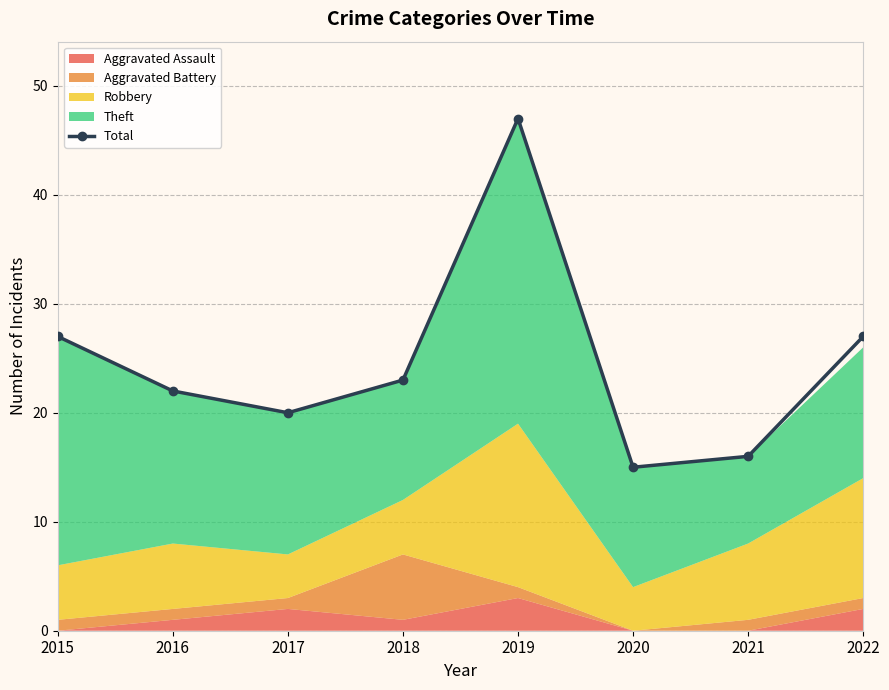

Reading right to left, extract all data points from this chart.

2022=27	2021=16	2020=15	2019=47	2018=23	2017=20	2016=22	2015=27